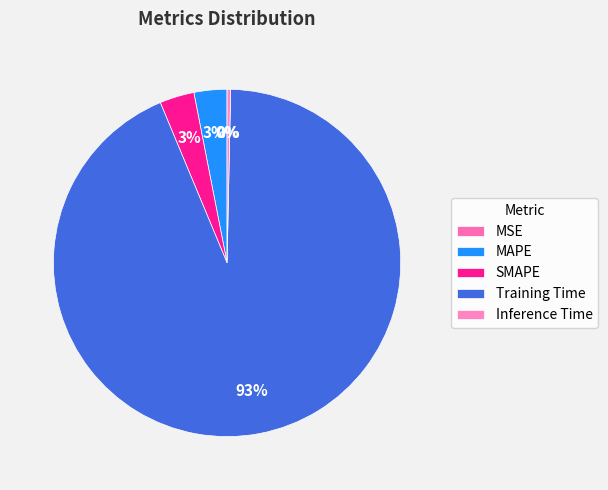

What percentage is the MAPE slice, to the nearest percent?

3%